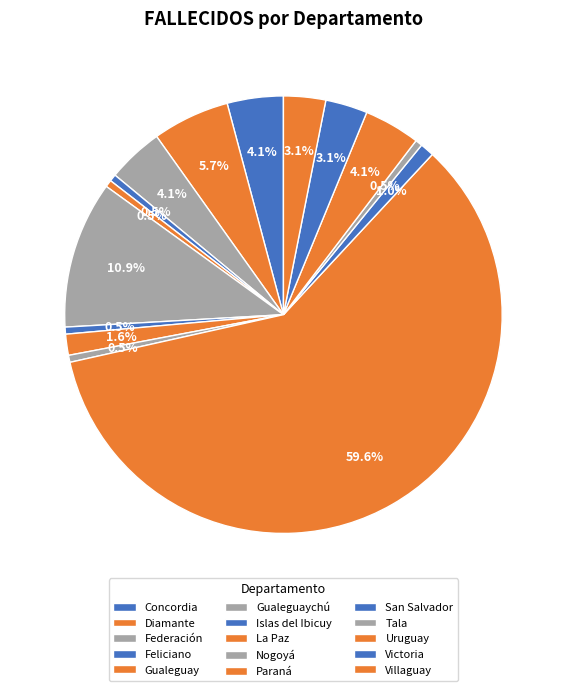

Which has a higher value, Feliciano or Federación?

Federación